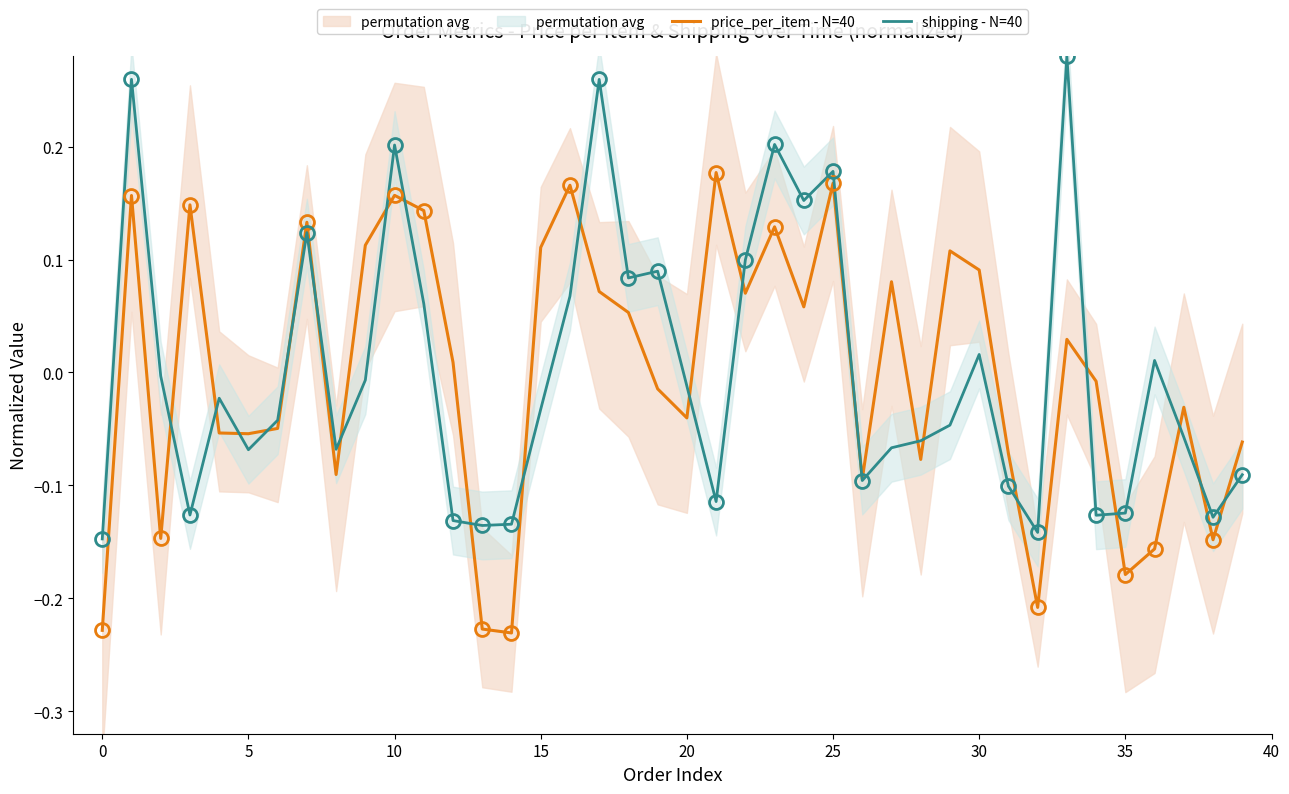

How many series are shown in this chart?

2